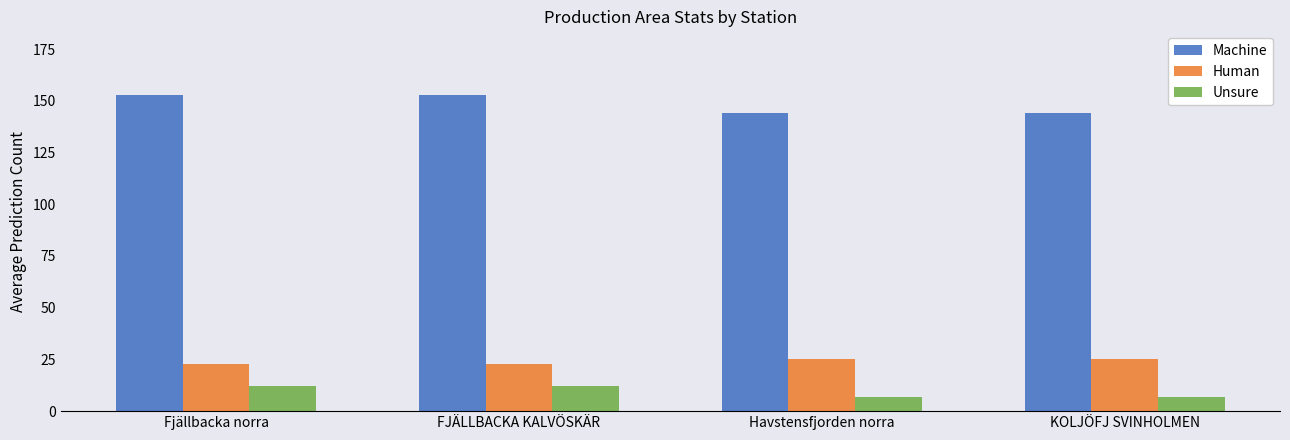

Reading left to right, list all the values displayed in this chart.

Machine: Fjällbacka norra=153	FJÄLLBACKA KALVÖSKÄR=153	Havstensfjorden norra=144	KOLJÖFJ SVINHOLMEN=144
Human: Fjällbacka norra=23	FJÄLLBACKA KALVÖSKÄR=23	Havstensfjorden norra=25	KOLJÖFJ SVINHOLMEN=25
Unsure: Fjällbacka norra=12	FJÄLLBACKA KALVÖSKÄR=12	Havstensfjorden norra=7	KOLJÖFJ SVINHOLMEN=7